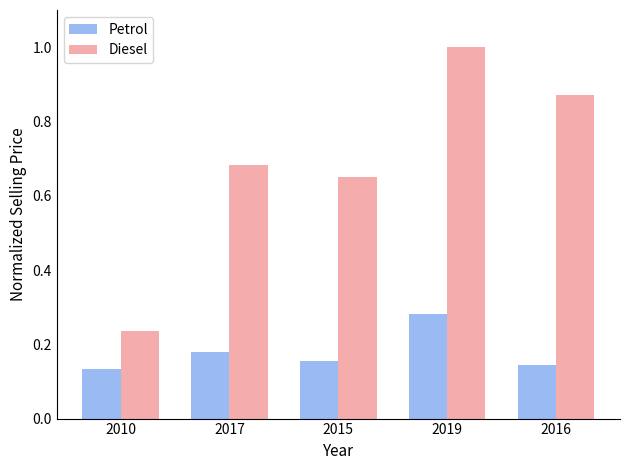

True or false: Diesel has a value of 0.4 at 2015.

False